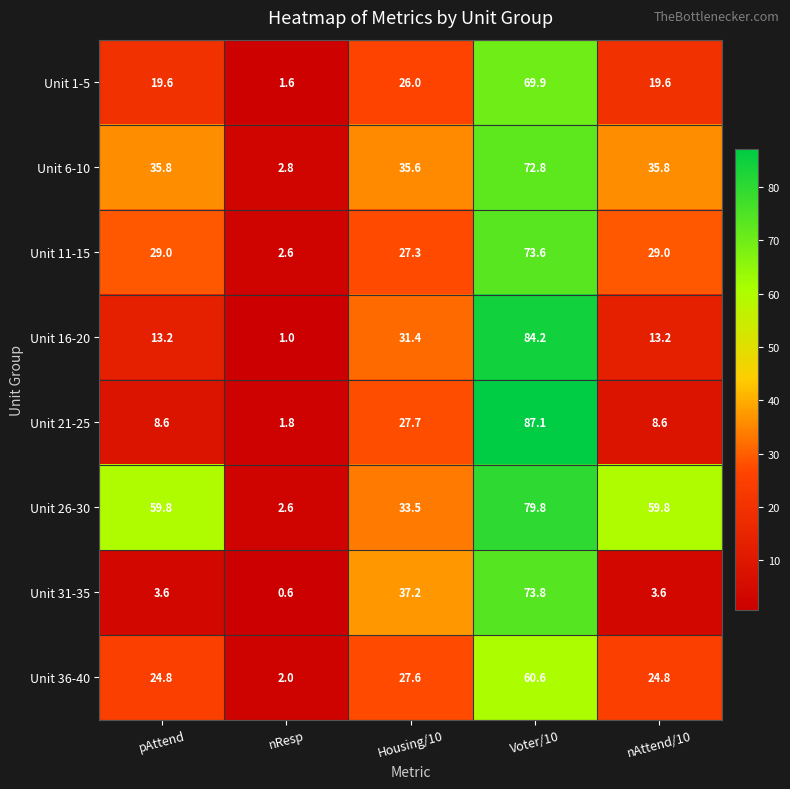

How many categories are shown in the chart?

5